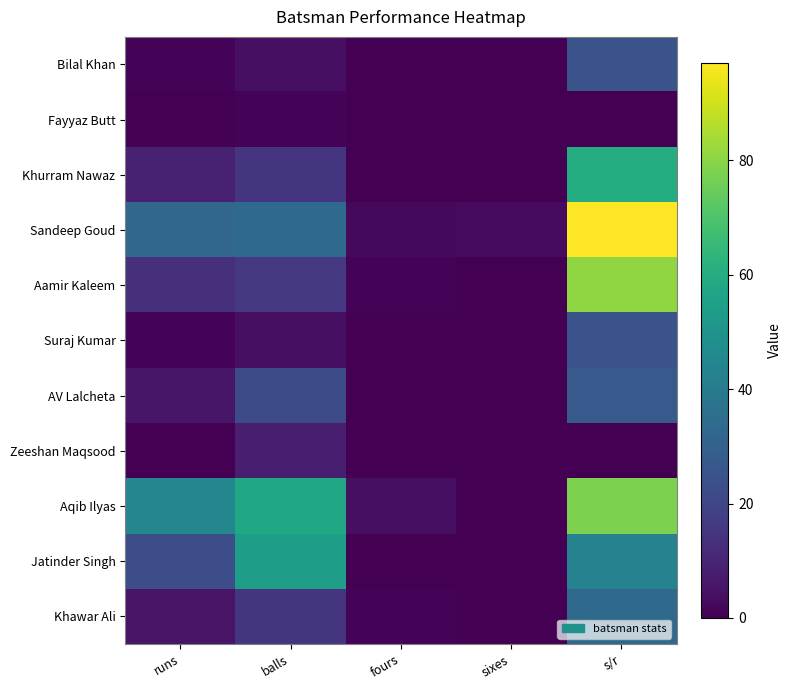

Count the number of data series in this chart.

11